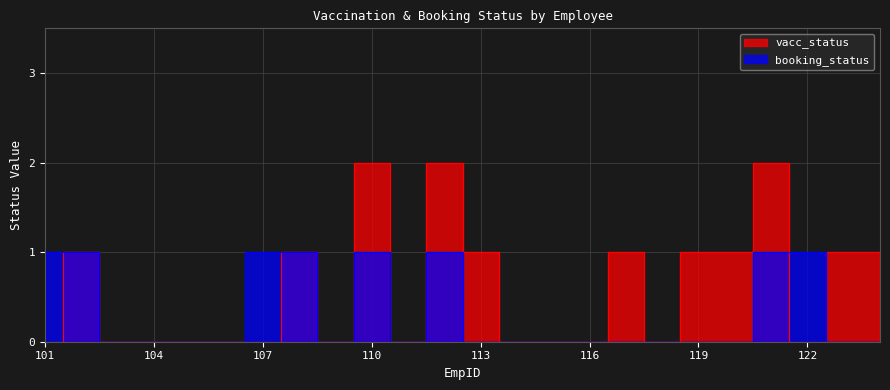

Where is the first local maximum for booking_status?

110